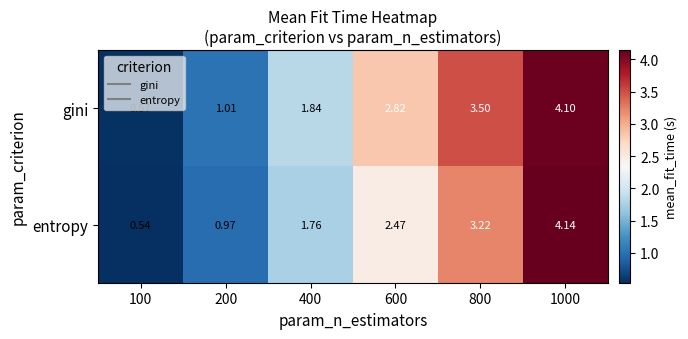

What is the greatest value displayed?

4.1